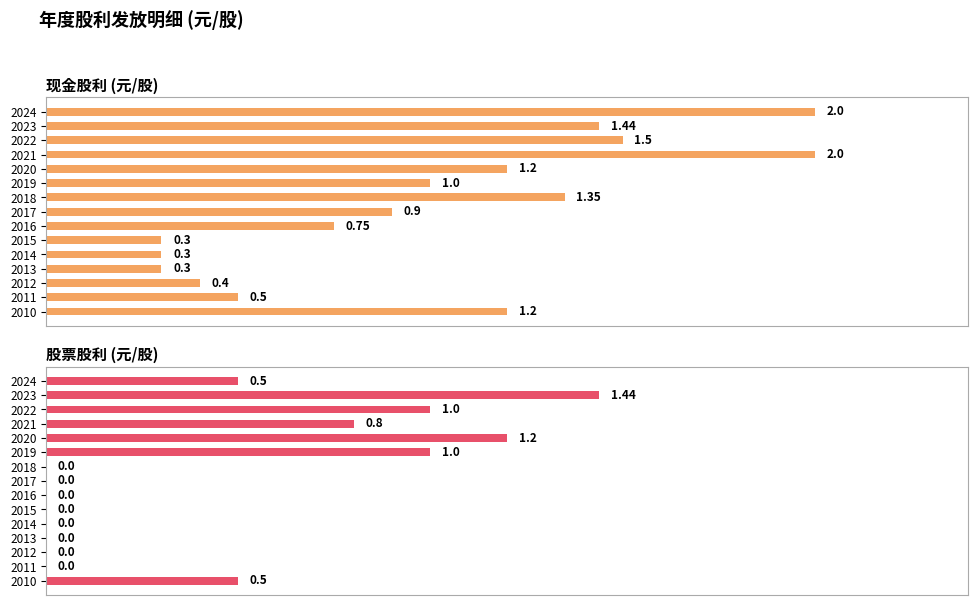

The 现金股利 series shows 0.8 at 0.5. True or false?

False